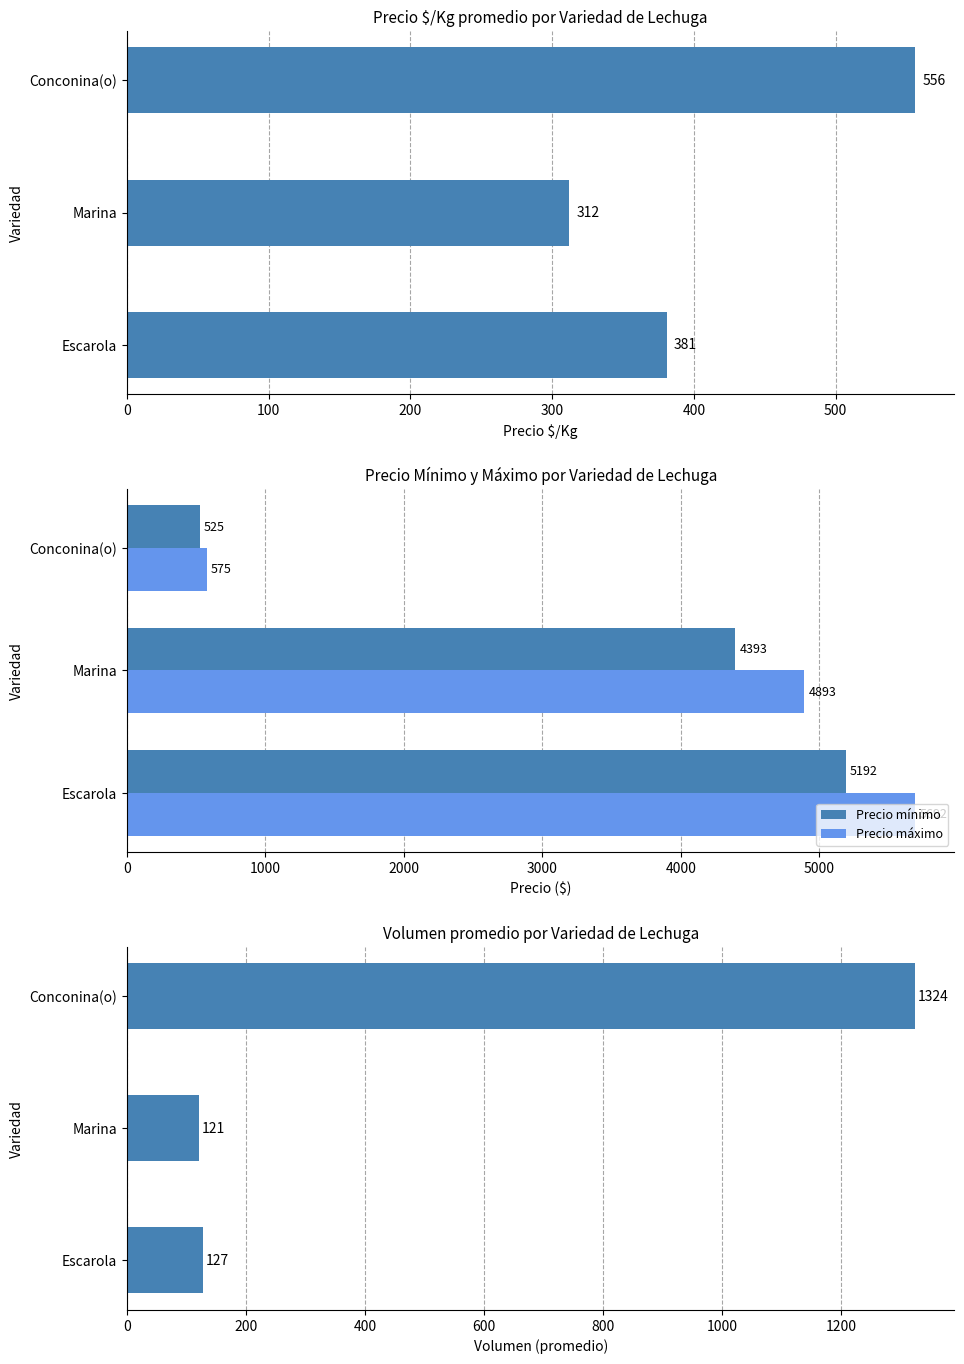

At how many categories does at least one series exceed 3508?

2